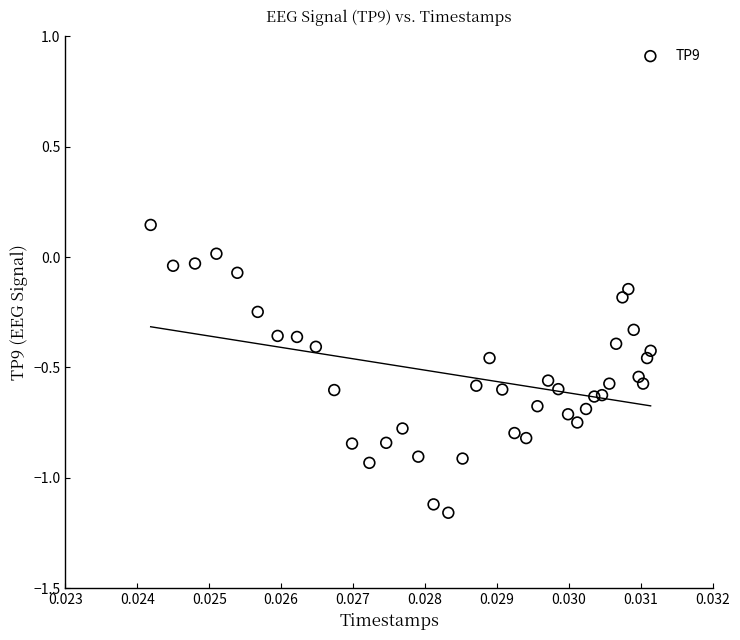

What is the range of Y values (max minus min)?

1.3